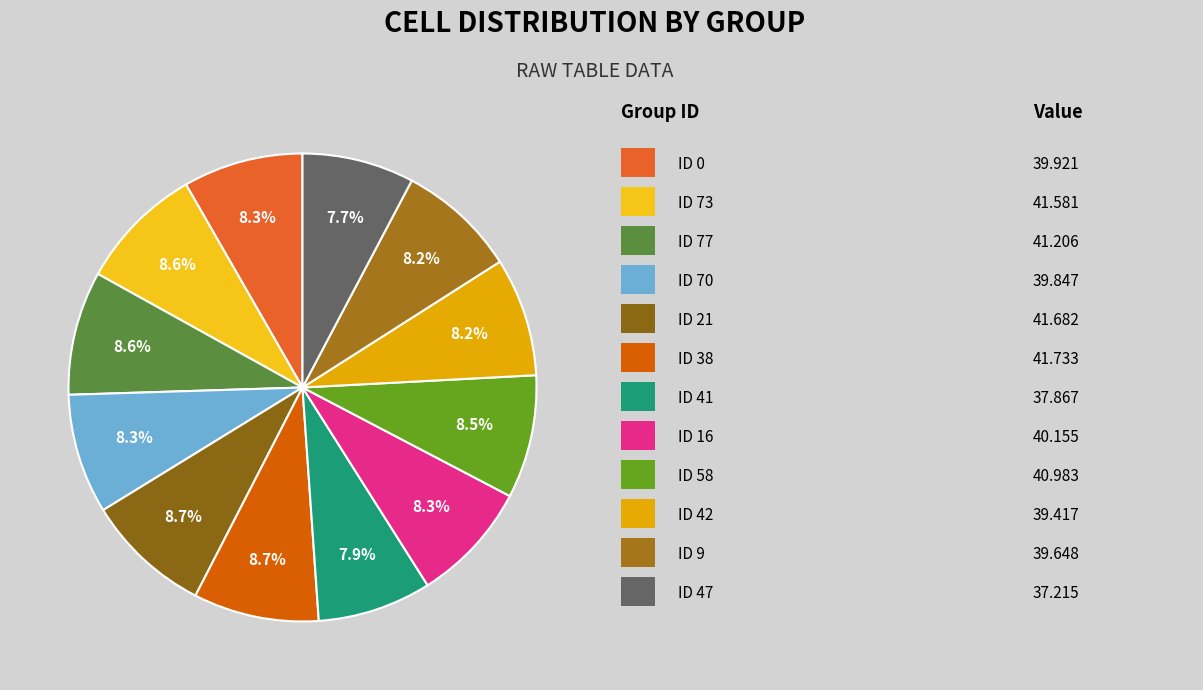

Count the number of slices in the pie.

12